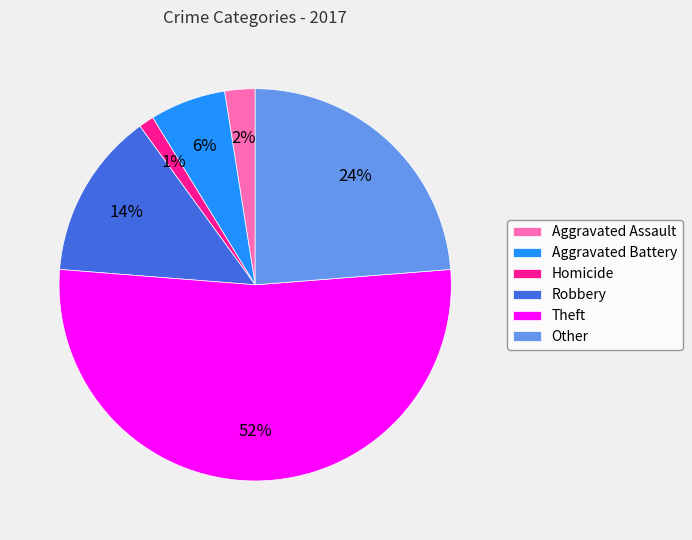

What is the smallest slice in the pie chart?

Homicide